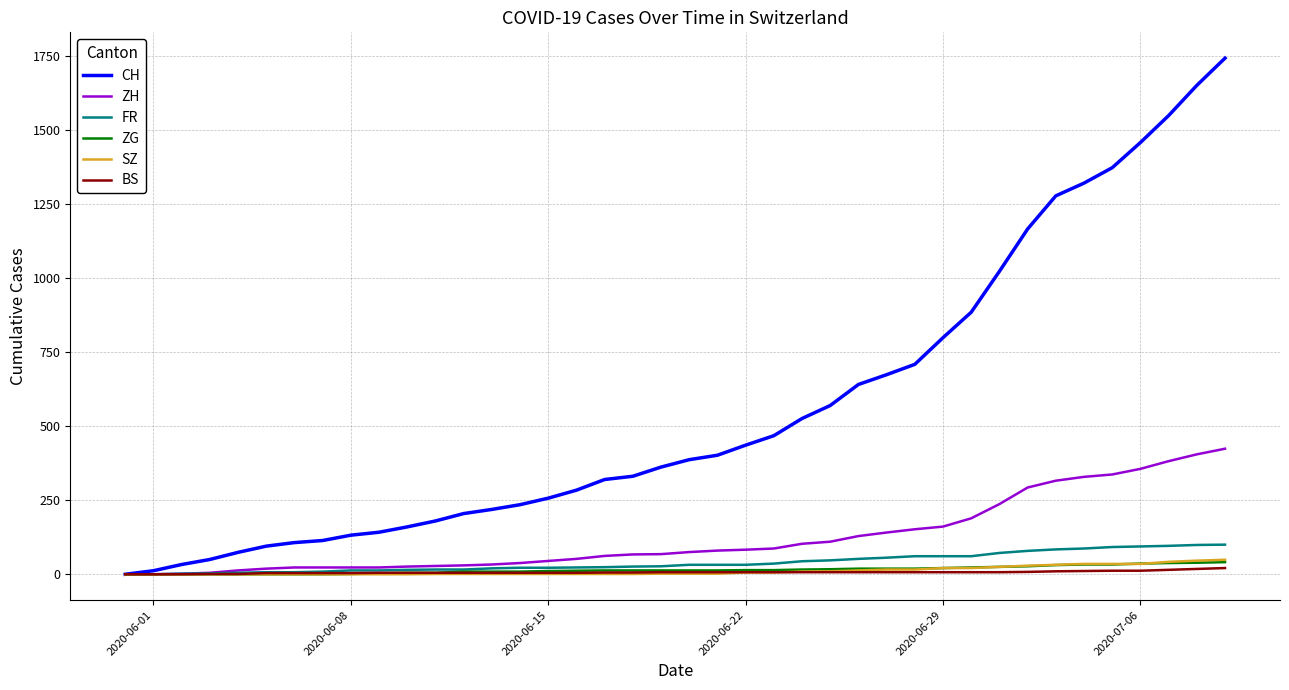

Which series has the largest range (max minus min)?

CH